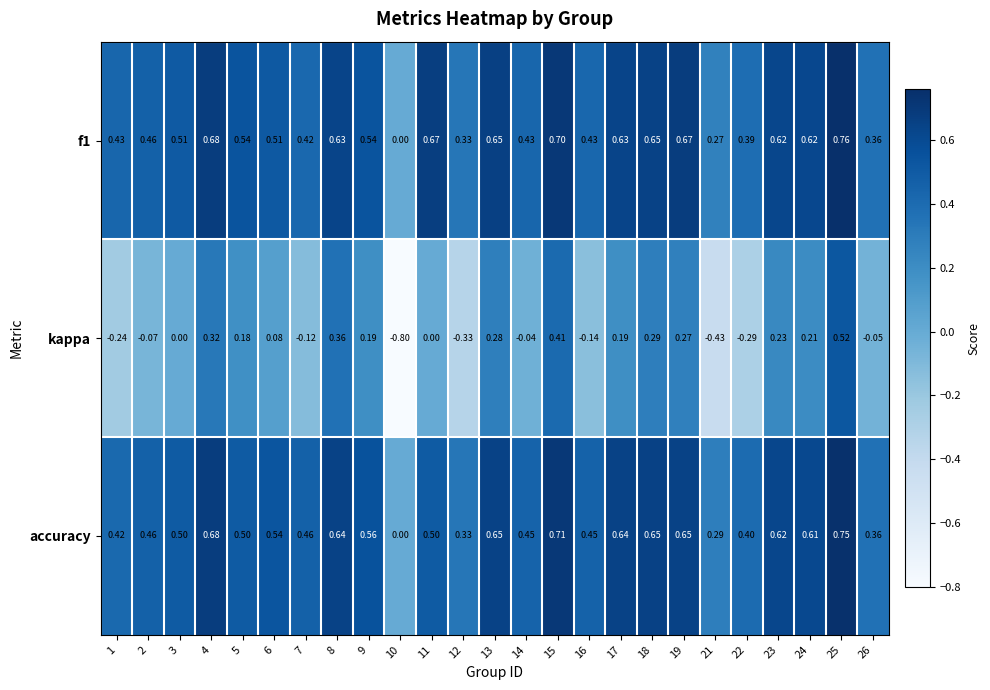

Is the value of kappa at 3 greater than the value of f1 at 6?

No